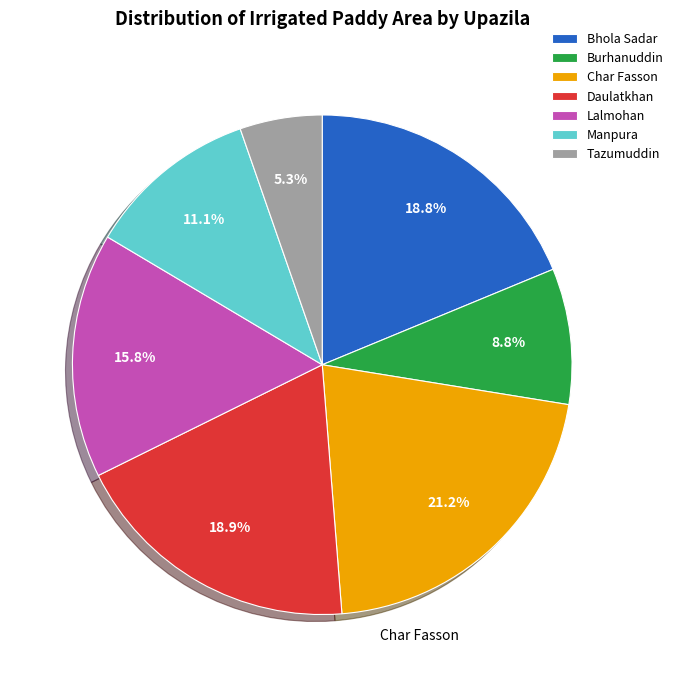

How many segments does this pie chart have?

7